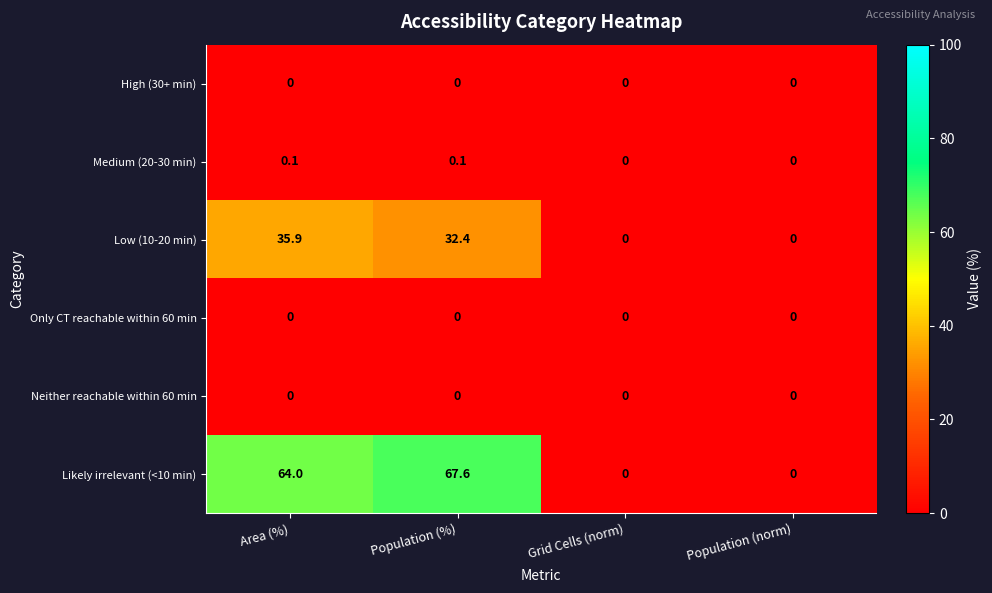

What is the maximum value shown in the chart?

67.6